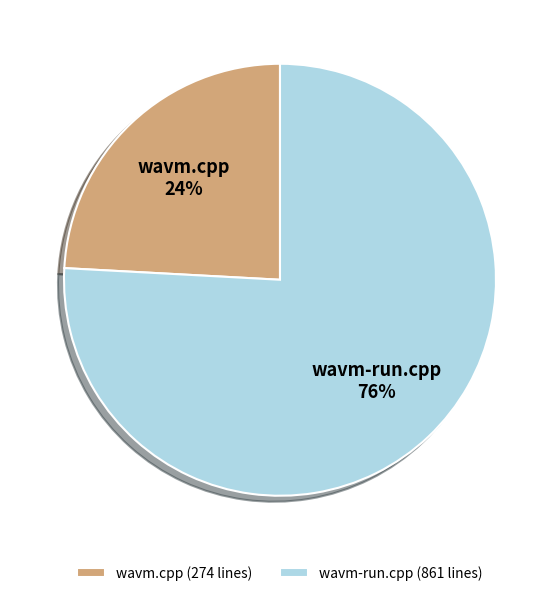

The wavm.cpp slice represents 24% of the pie. True or false?

True